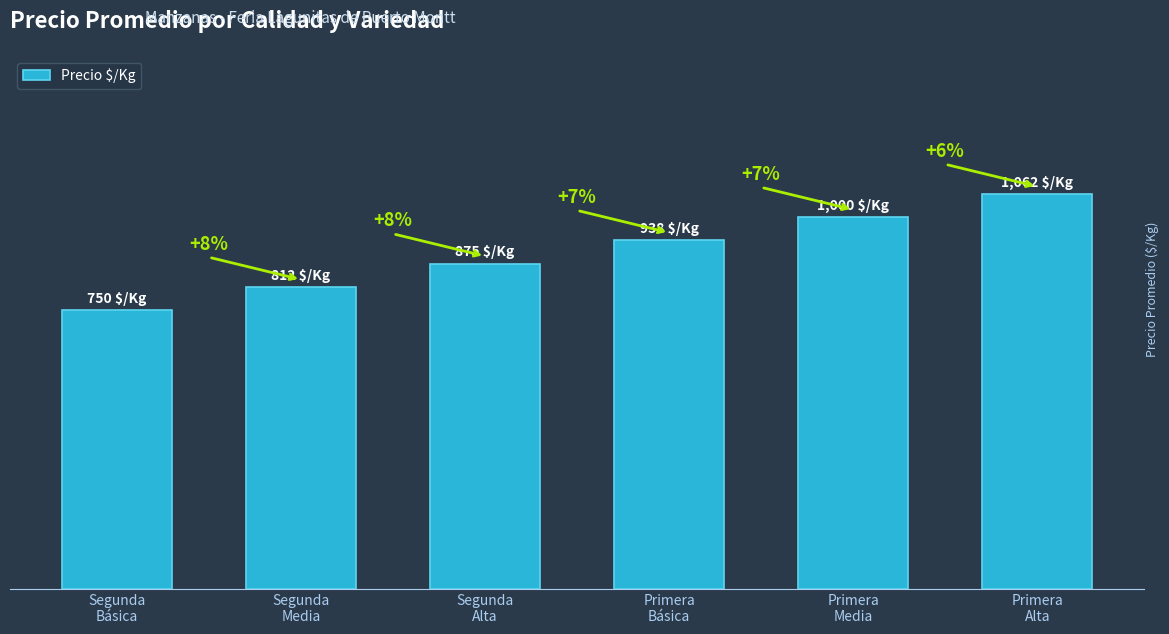

What is the sum of the values at Segunda
Media and Primera
Alta?

1874